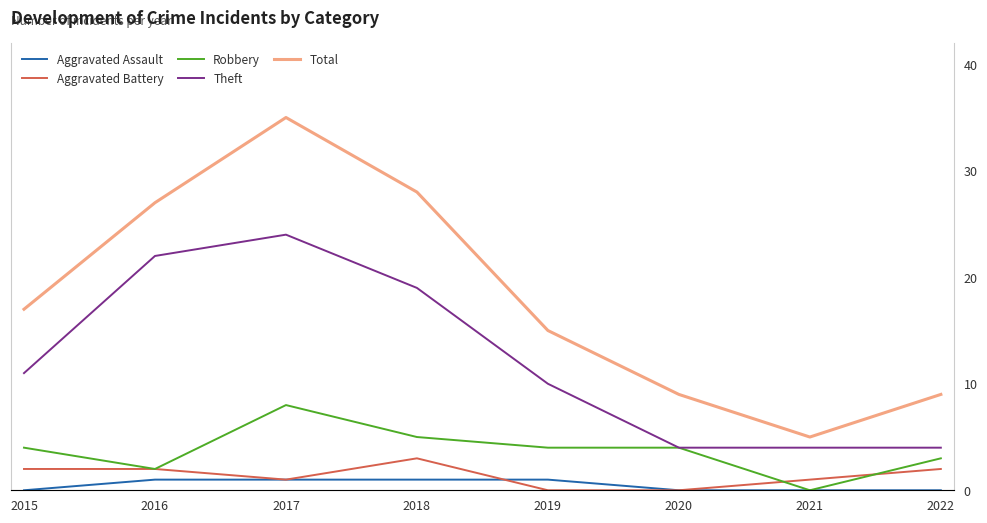

What value does the Aggravated Battery series have at 2022?

2